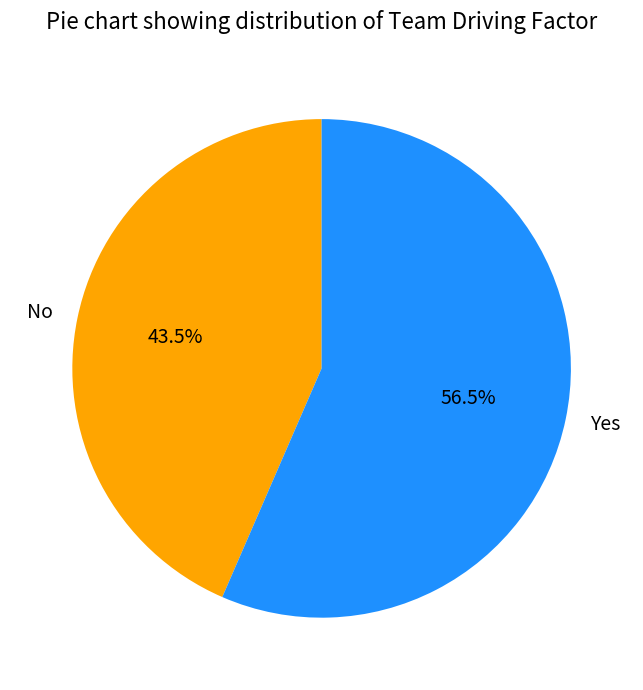

Is it true that No is 36% of the pie?

False